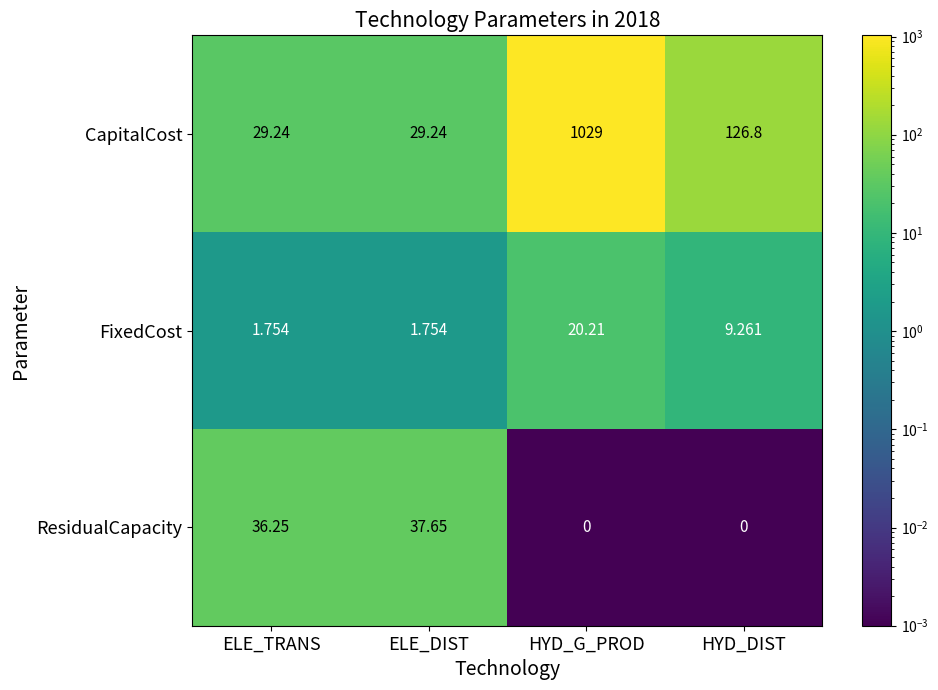

Which series has the largest range (max minus min)?

CapitalCost